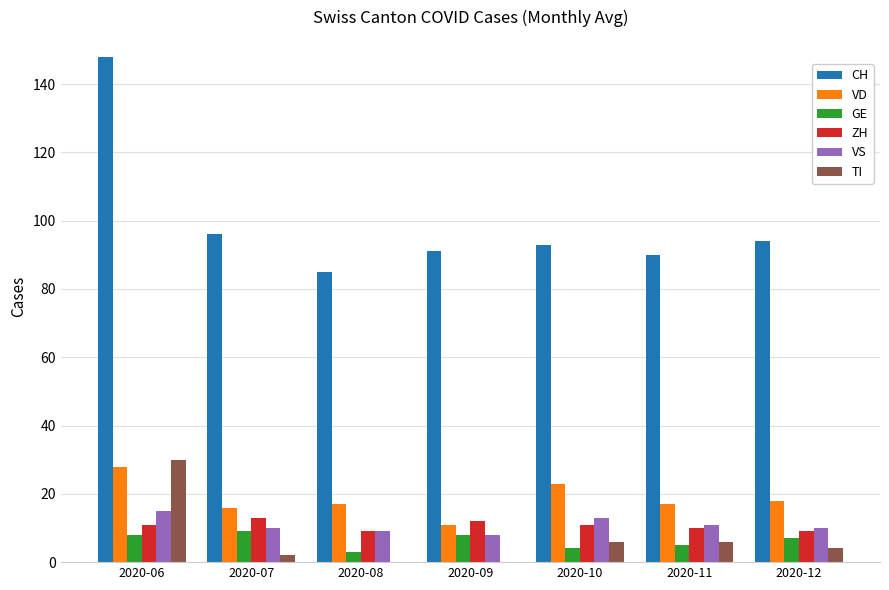

Which category has the highest value in the VD series?

2020-06